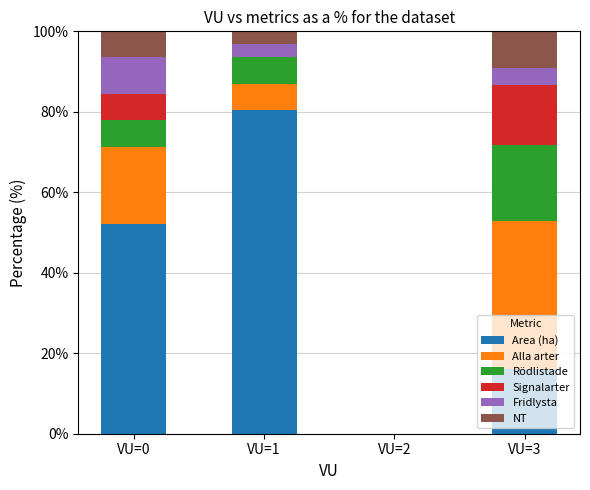

At which label does Area (ha) reach its peak?

VU=1